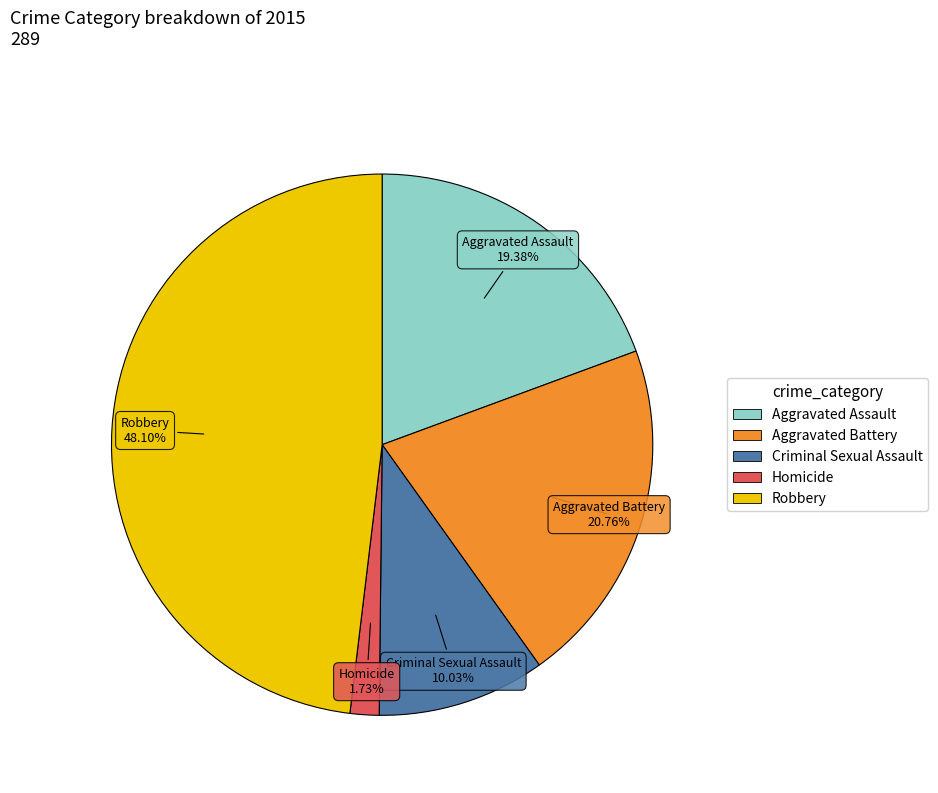

Is Aggravated Assault the majority of the pie?

No